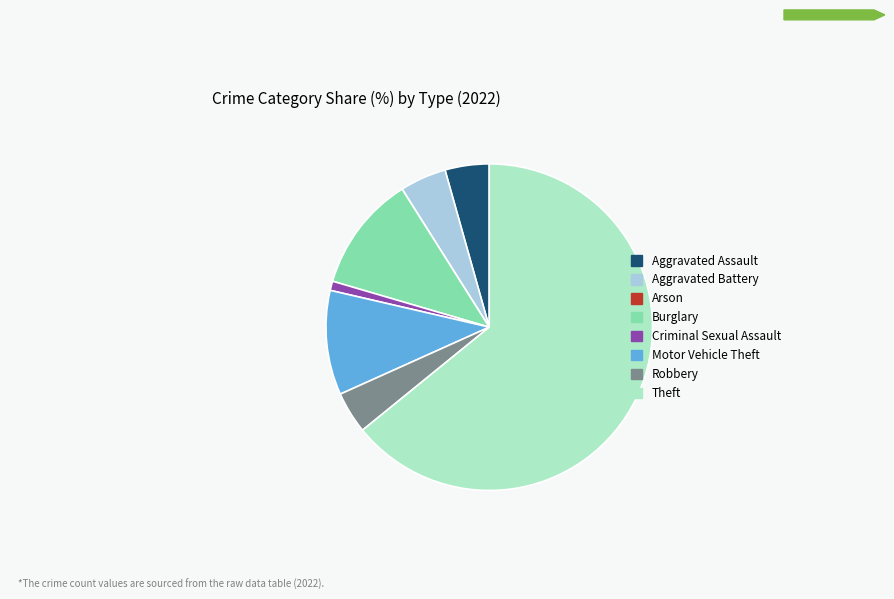

Is the sum of Motor Vehicle Theft and Criminal Sexual Assault greater than half?

No